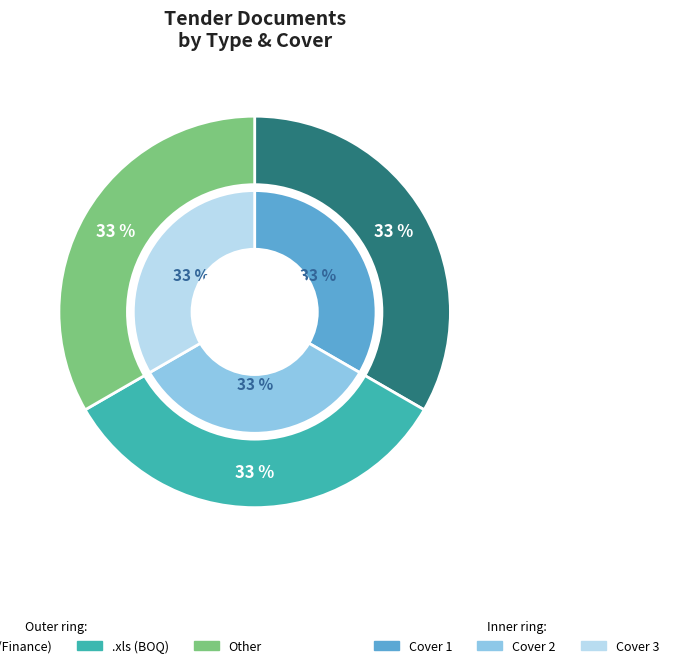

Between other and .xls, which is larger?

other